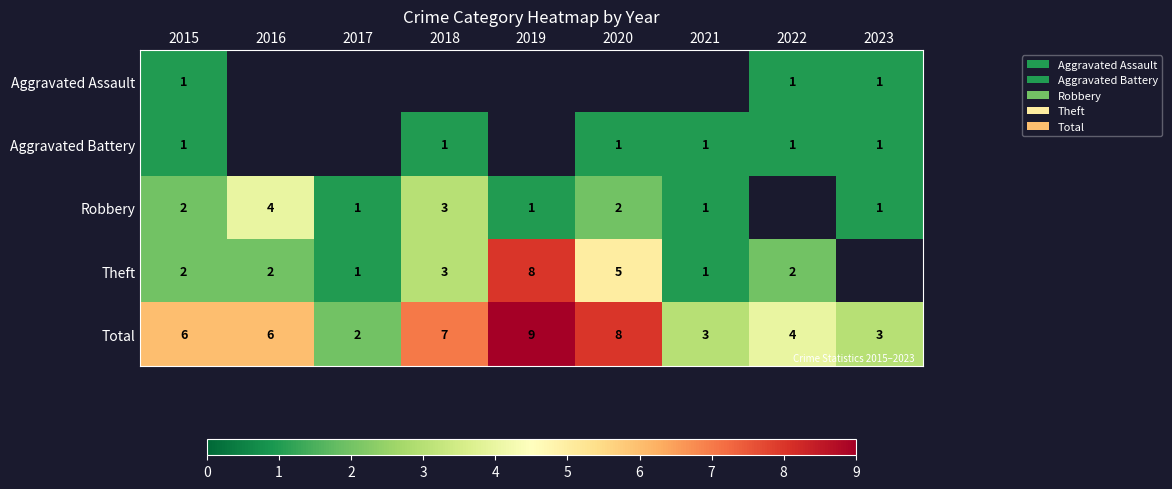

The Total series shows 1.9 at 2021. True or false?

False